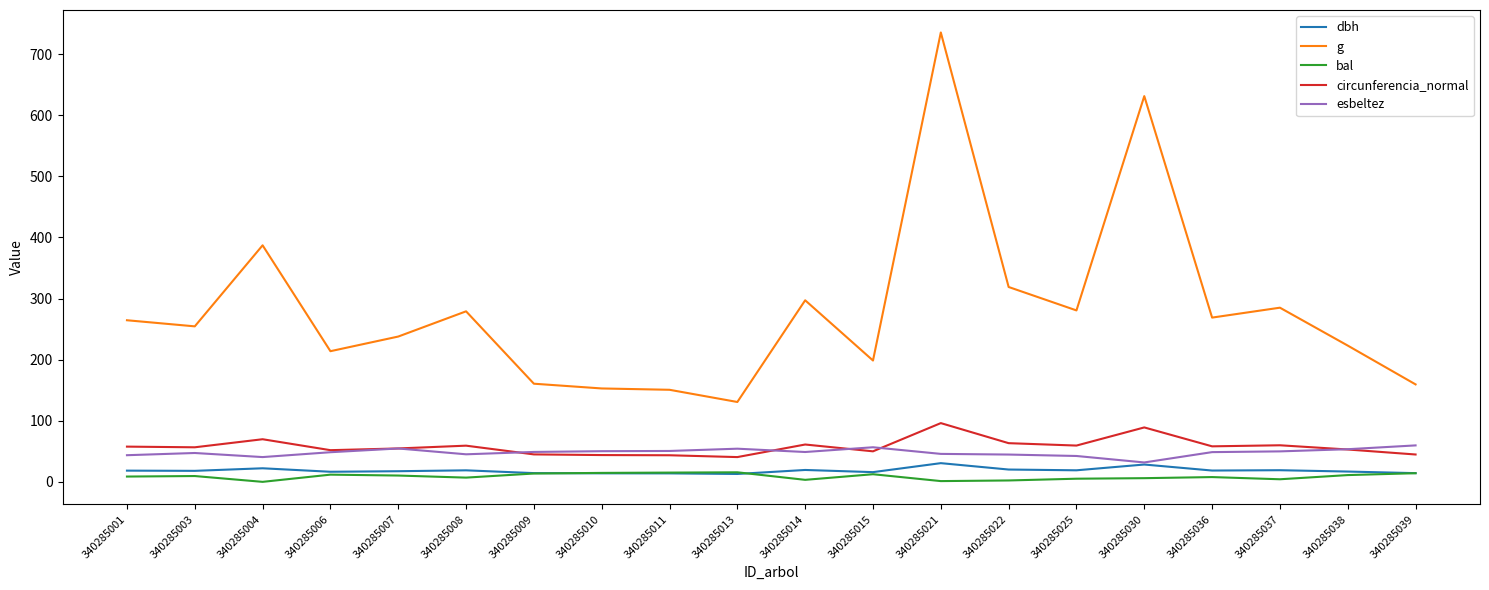

Which series has the largest range (max minus min)?

g